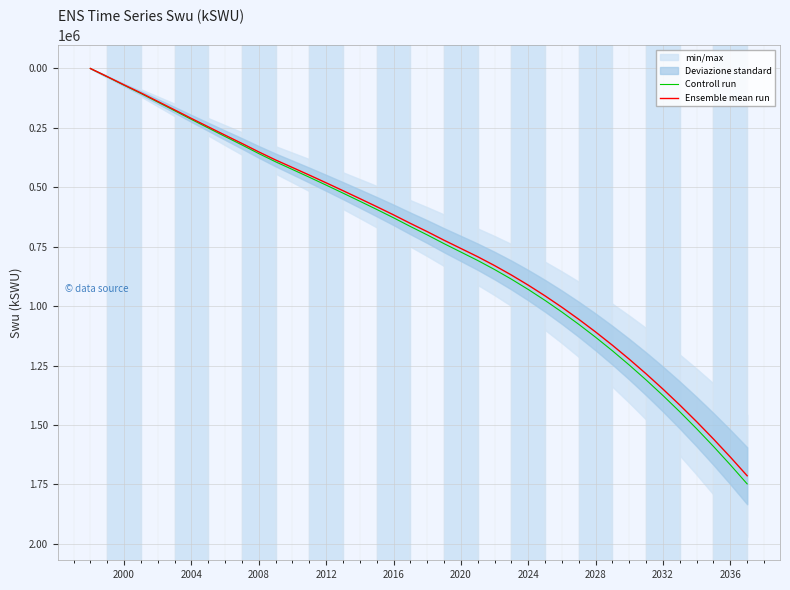

Does the chart display data point markers on the line(s)?

No